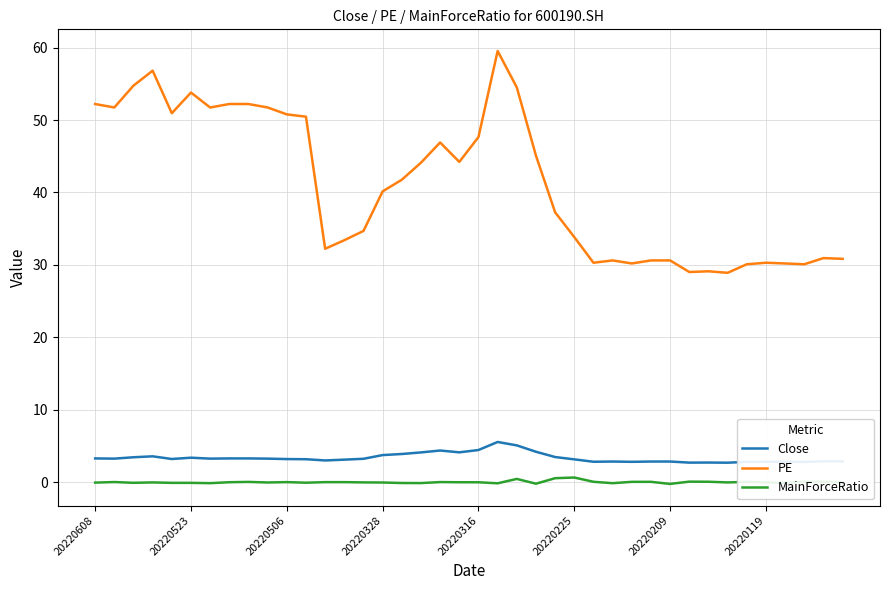

List the series in order of their peak value, highest first.

PE, Close, MainForceRatio